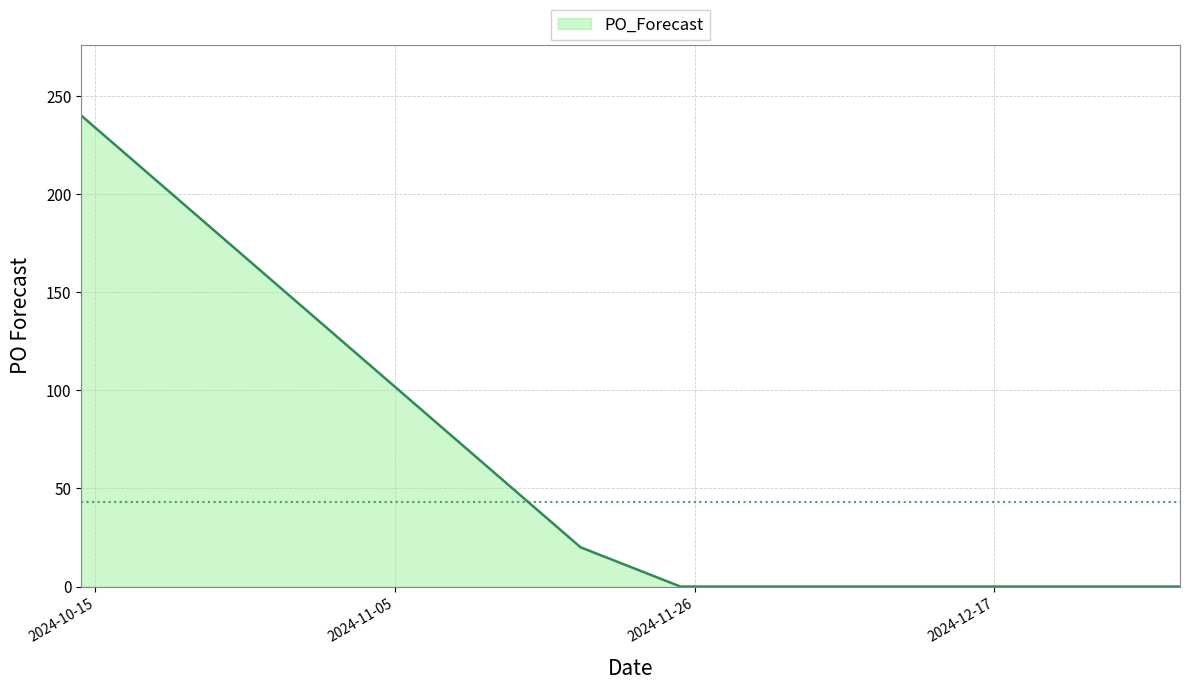

What is the greatest value displayed?

240